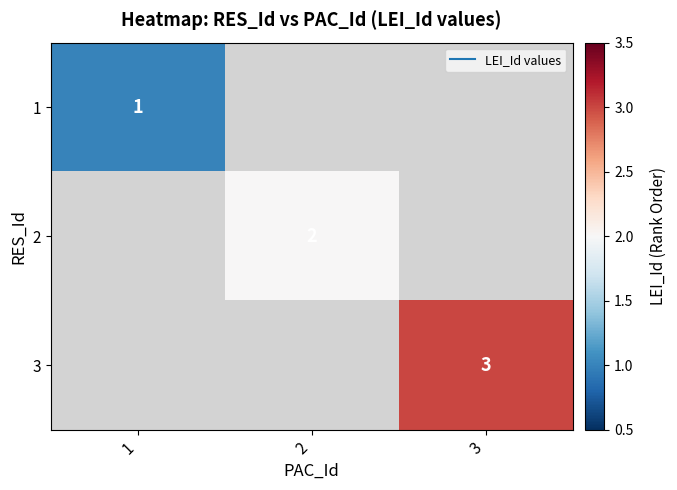

List the labels in order of 3 value, largest first.

1, 2, 3